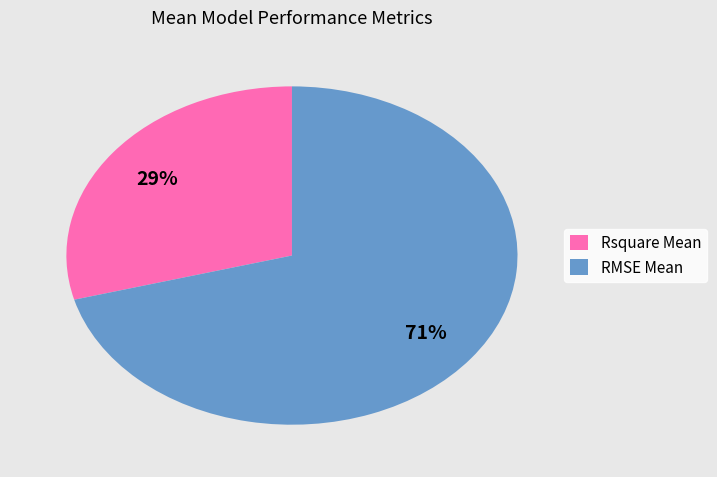

Do RMSE Mean and Rsquare Mean together represent more than half of the pie?

Yes